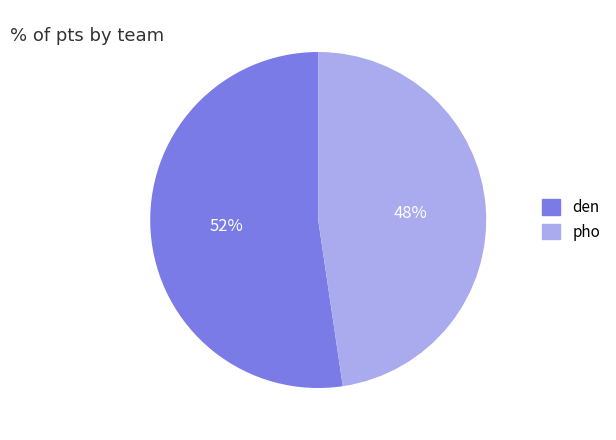

To the nearest percent, what is the average slice percentage?

50%